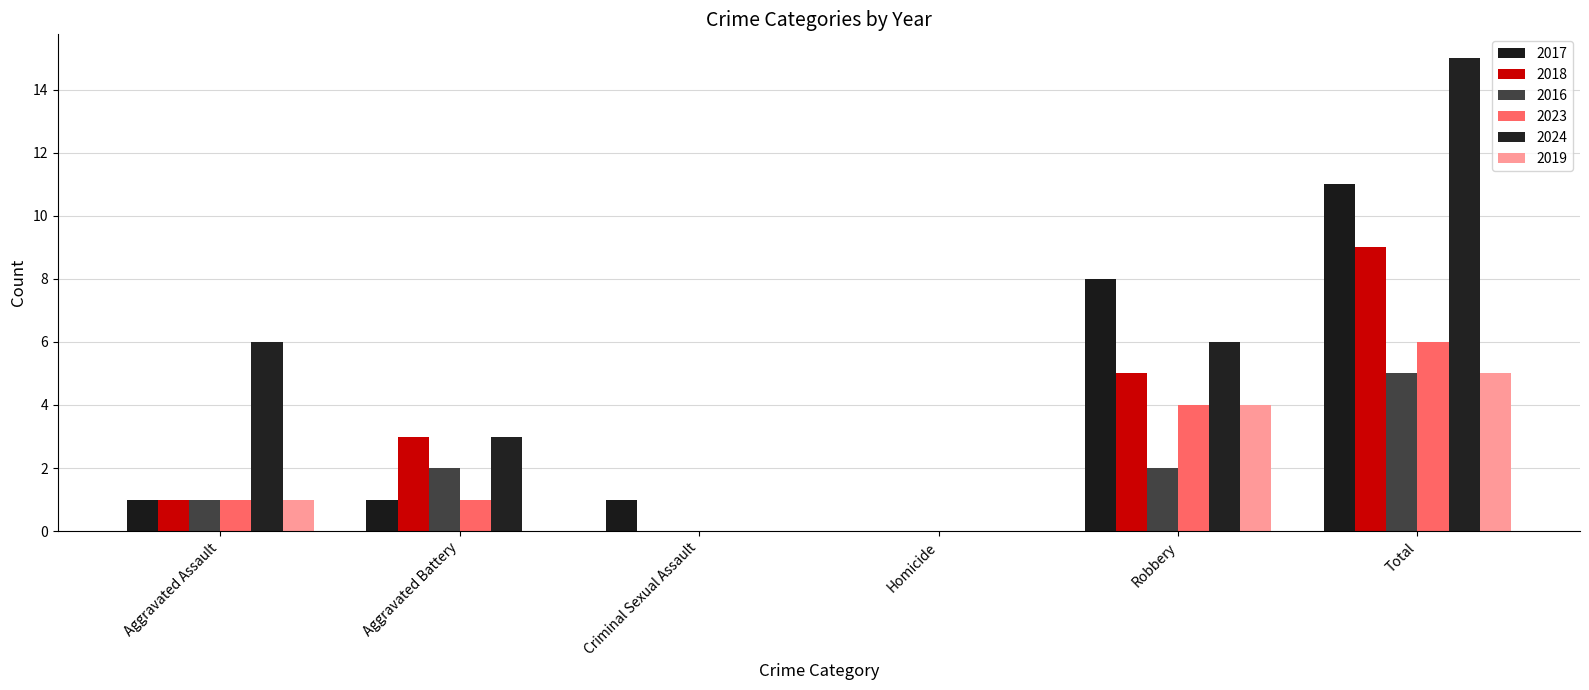

What are all the series names shown in the legend?

2017, 2018, 2016, 2023, 2024, 2019